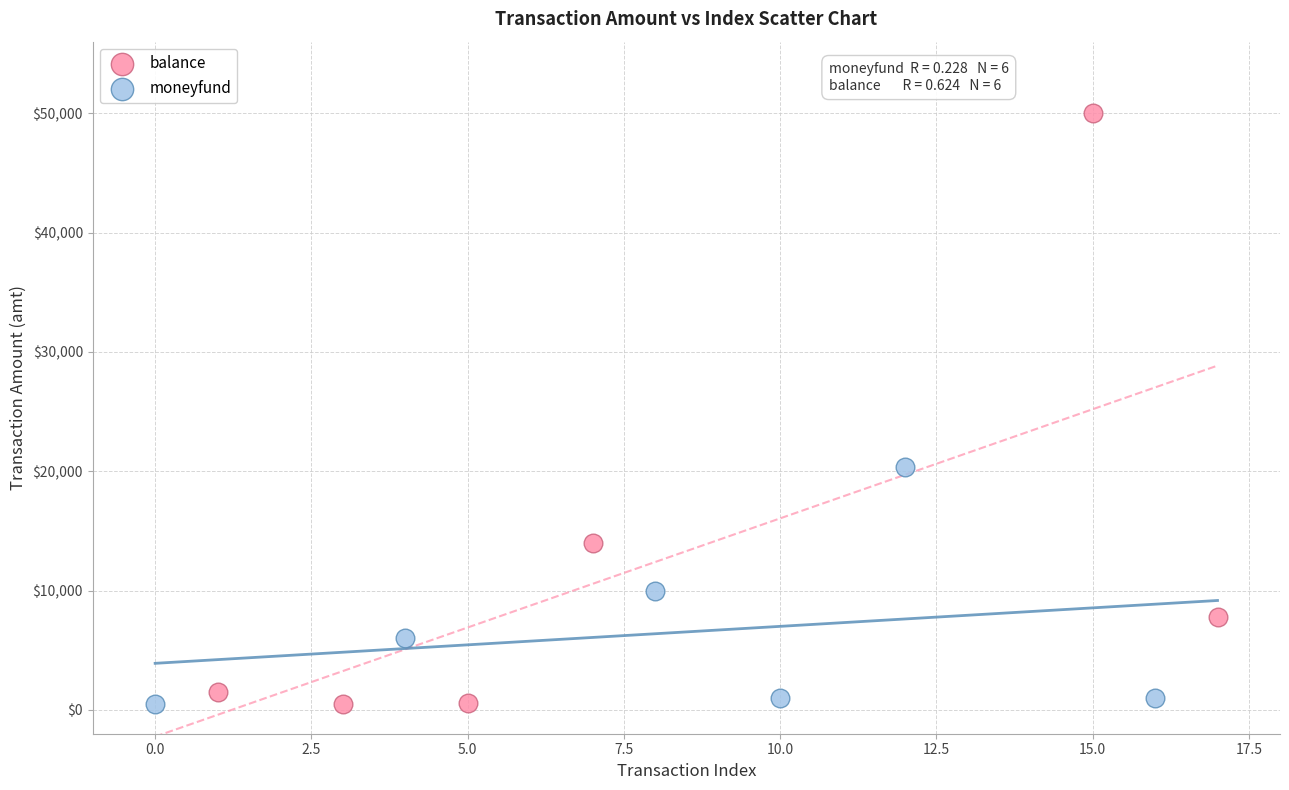

Which series reaches the maximum Y coordinate?

balance